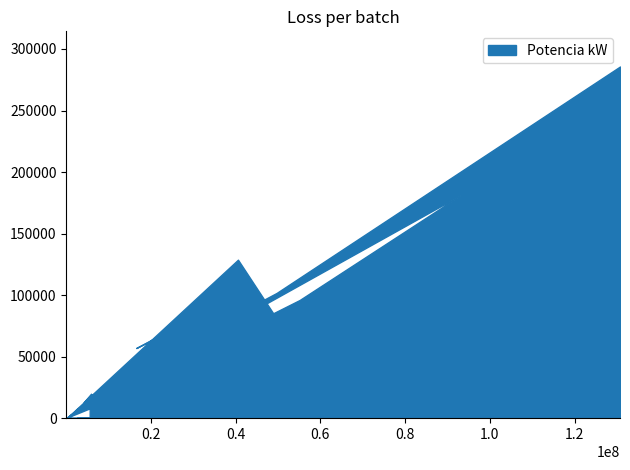

What is the greatest value displayed?

285780